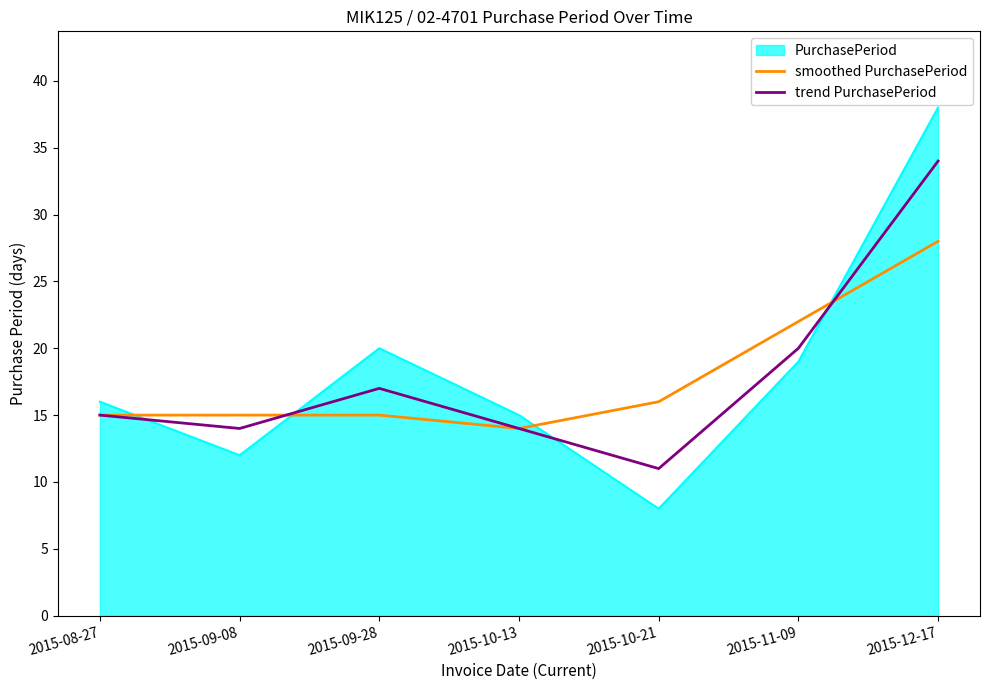

In trend PurchasePeriod, how many points are lower than both neighbors (excluding endpoints)?

2